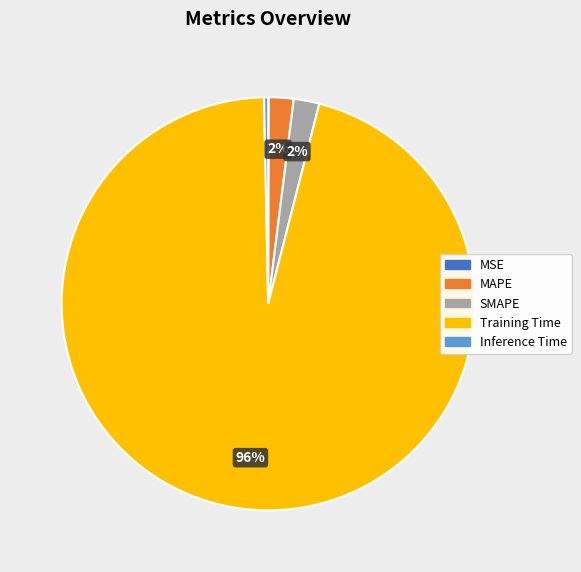

Do MAPE and Training Time together represent more than half of the pie?

Yes